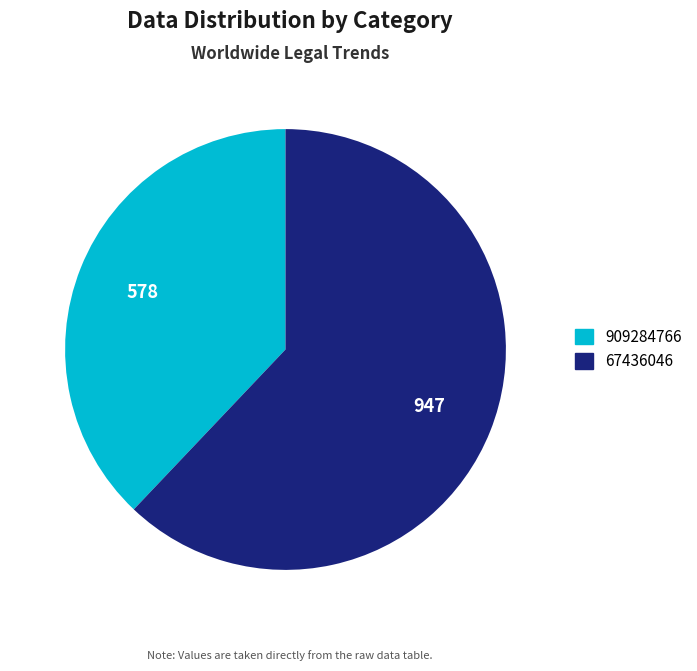

Rank the categories by value from lowest to highest.

909284766, 67436046